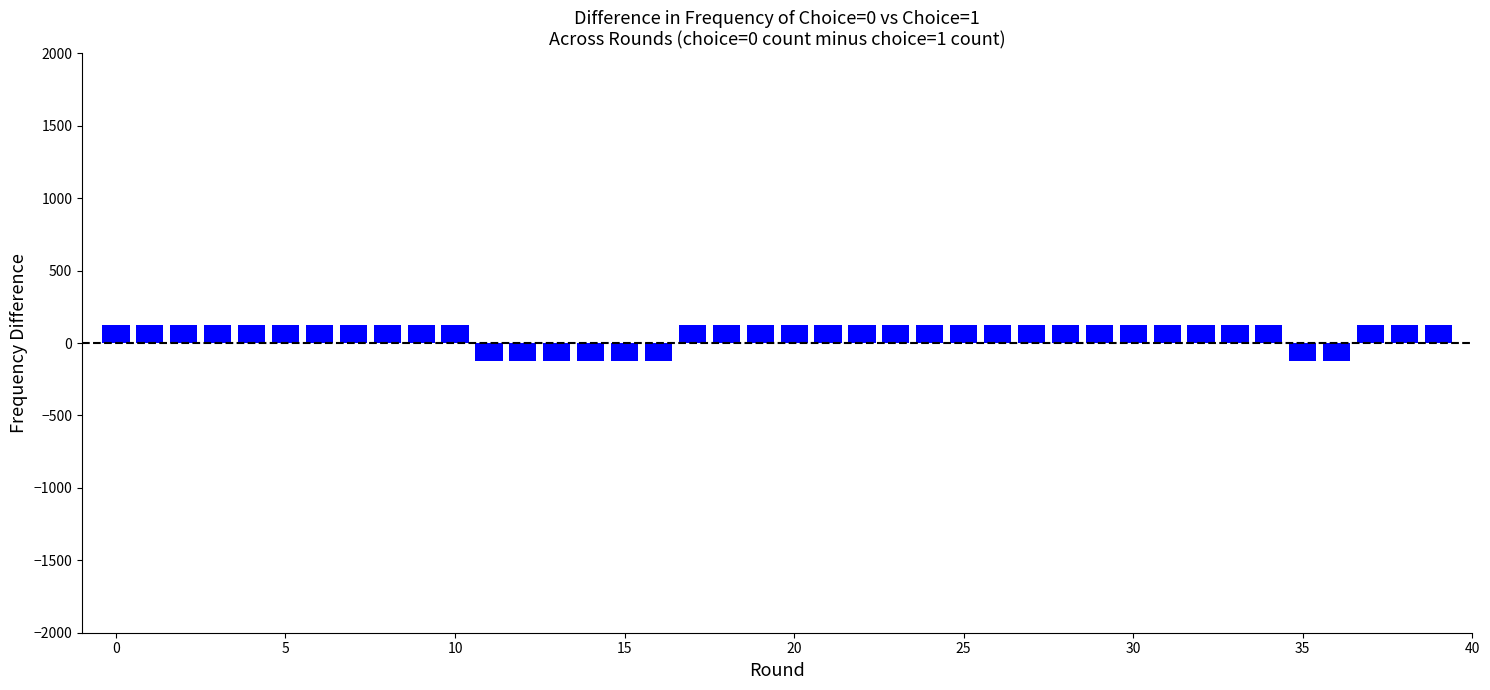

What is the average value?

75